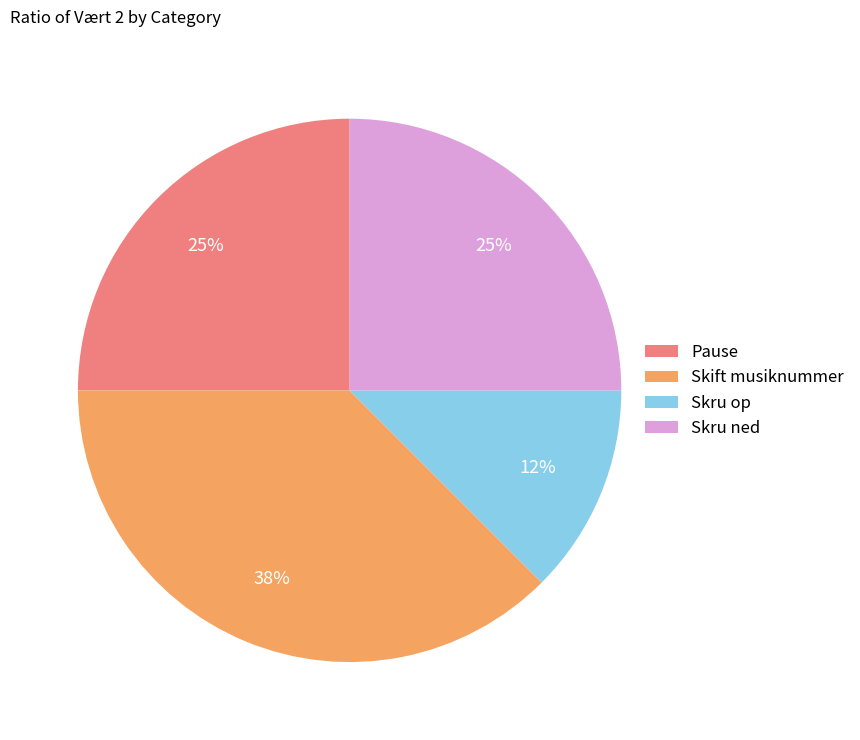

Which has a higher value, Skru ned or Skift musiknummer?

Skift musiknummer